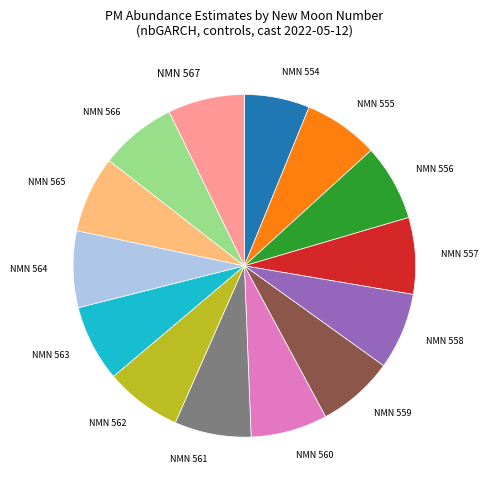

How many segments does this pie chart have?

14